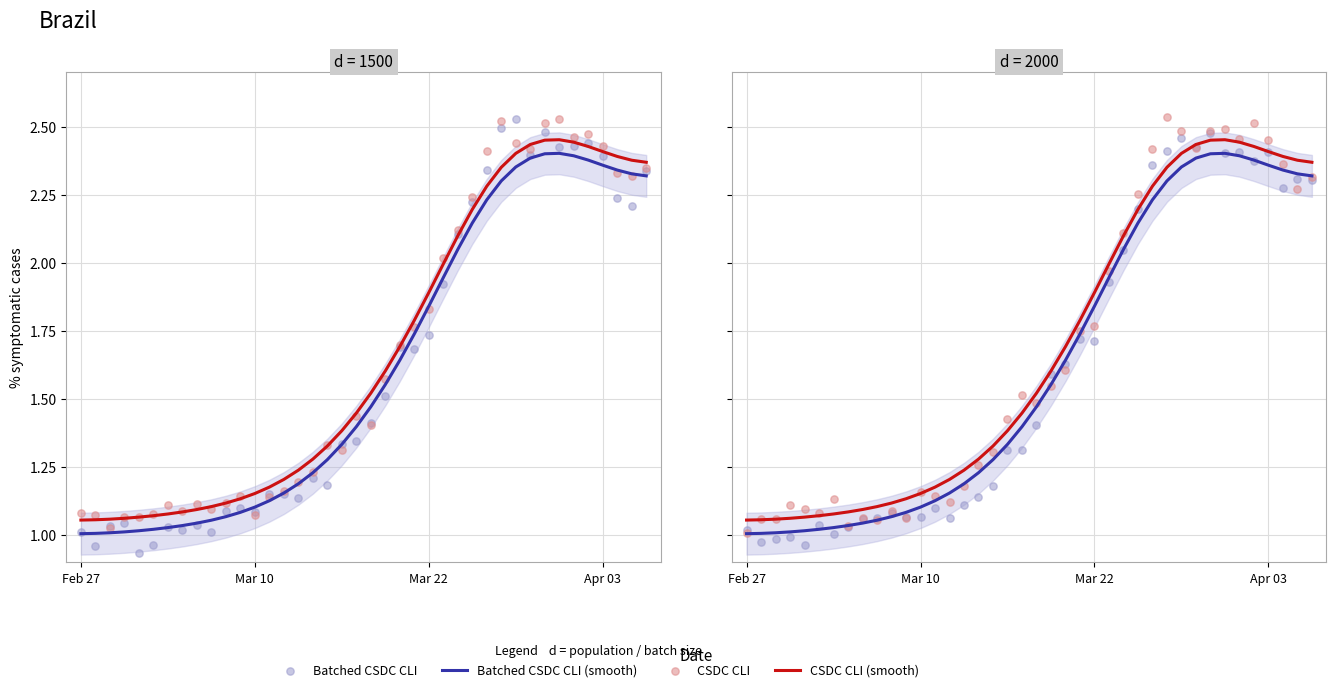

What is the total value across all series at 32?

9.8